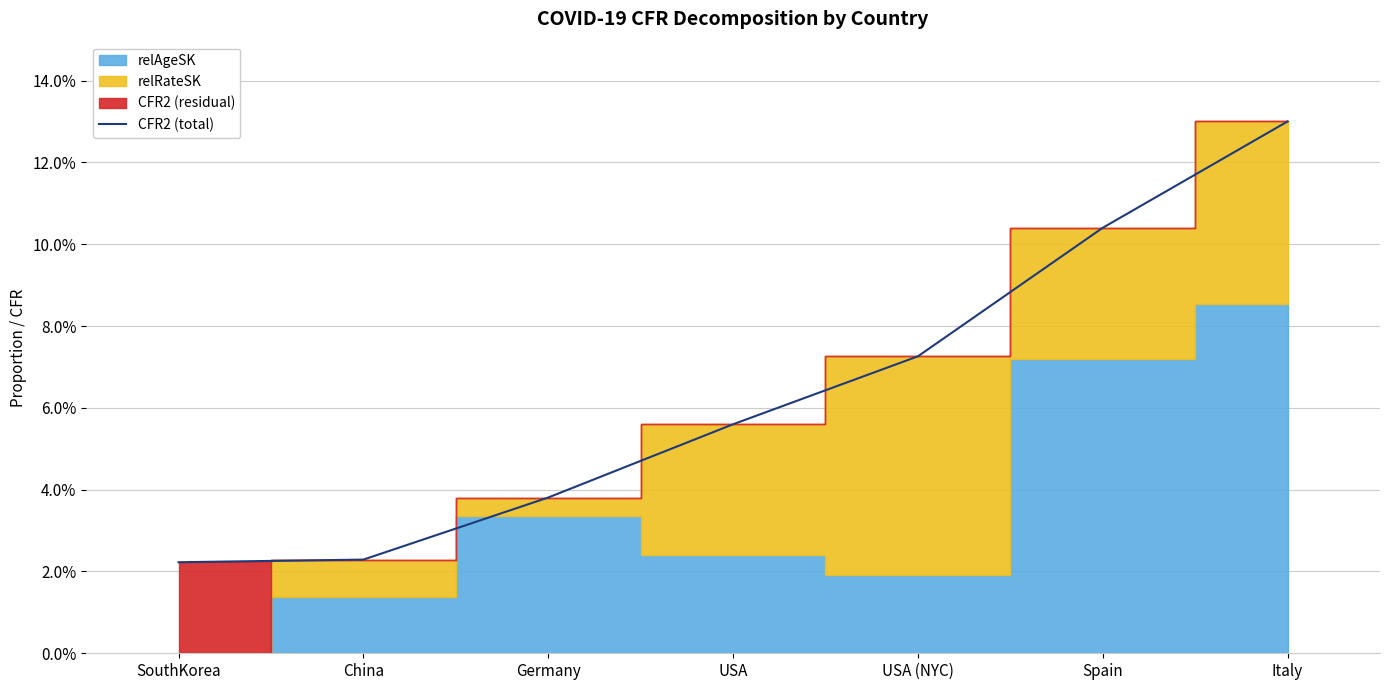

Rank the categories by value from highest to lowest.

Italy, Spain, USA (NYC), USA, Germany, China, SouthKorea